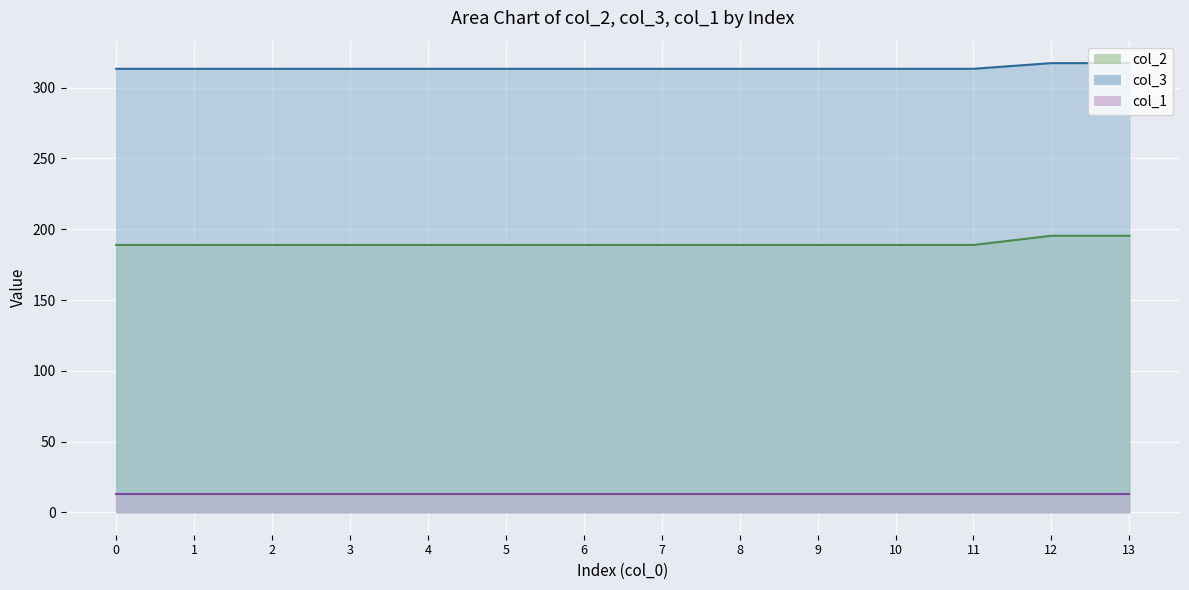

List the series in order of their peak value, lowest first.

col_1, col_2, col_3